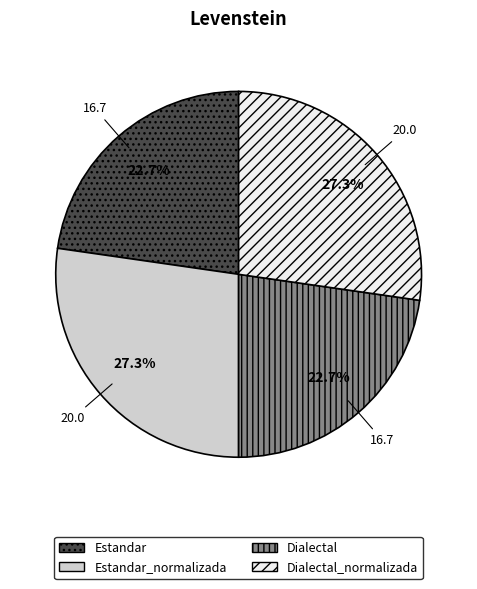

Does Dialectal_normalizada account for over 50% of the chart?

No